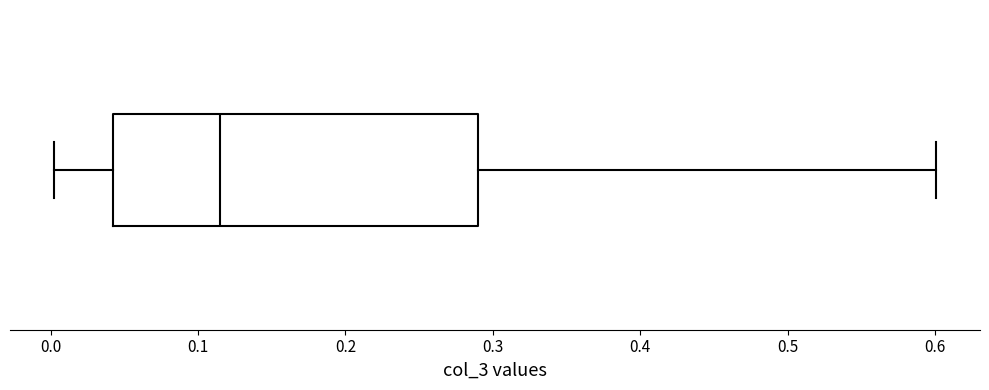

Read this box plot against the x-axis: the position of the median line, the range covered by the box, and the ends of both whiskers. The values are not printed on the chart, so give them approximately, as read against the axis.

median 0.12, box 0.04 to 0.29, whiskers 0.00 to 0.60